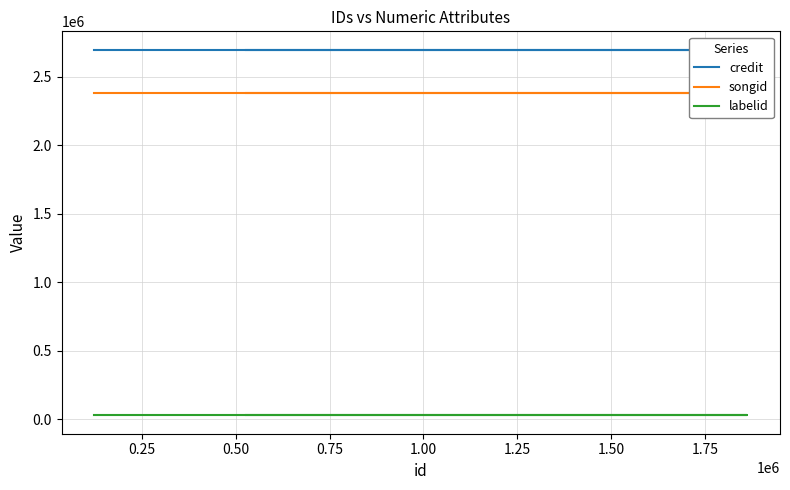

How many categories are shown in the chart?

5